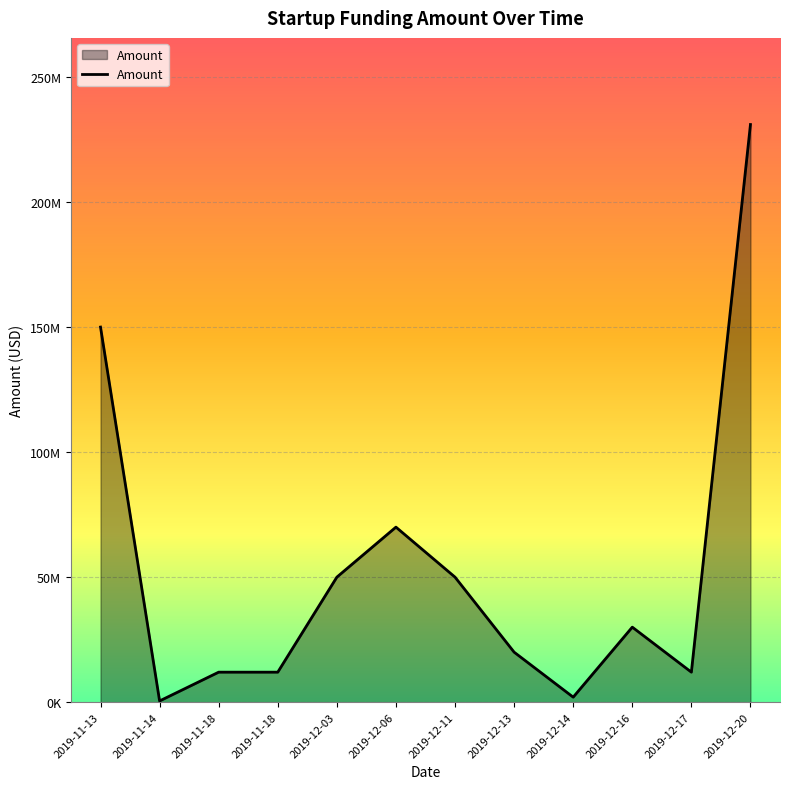

What is the ratio of the value at 2019-11-13 to the value at 2019-11-18?

12.5